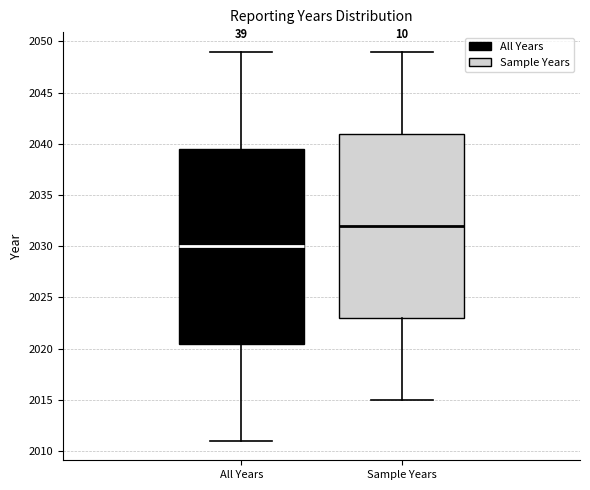

Reading left to right, transcribe this box plot: for each box, give where its median line is, the range the box spans, and where its two whiskers end, as read against the y-axis. The values are not printed on the chart, so give them approximately, as read against the axis.

All Years: median 2030.0, box 2020.5 to 2039.5, whiskers 2011.0 to 2049.0
Sample Years: median 2032.0, box 2023.0 to 2041.0, whiskers 2015.0 to 2049.0